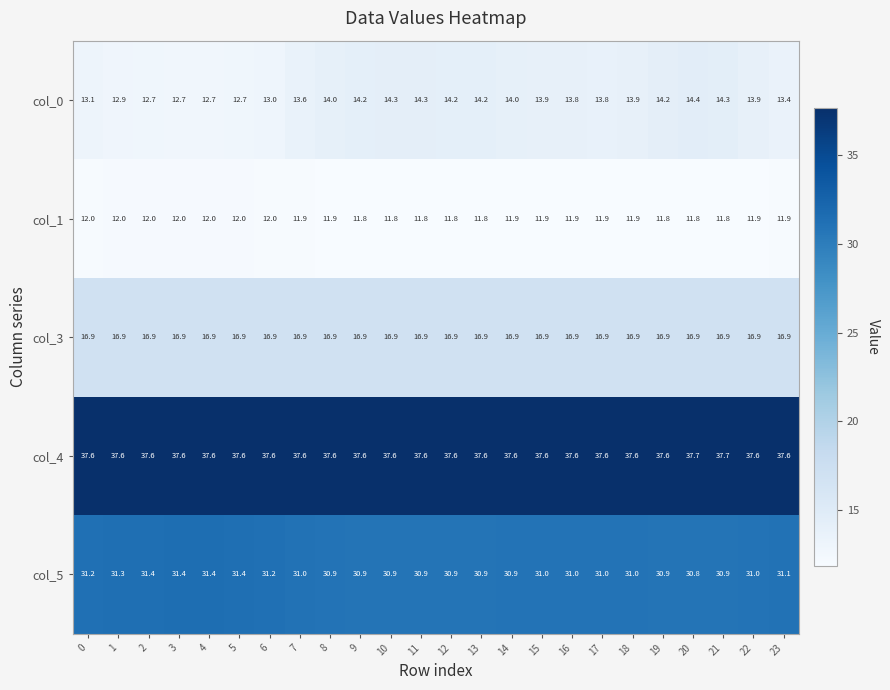

What is the greatest value displayed?

37.7